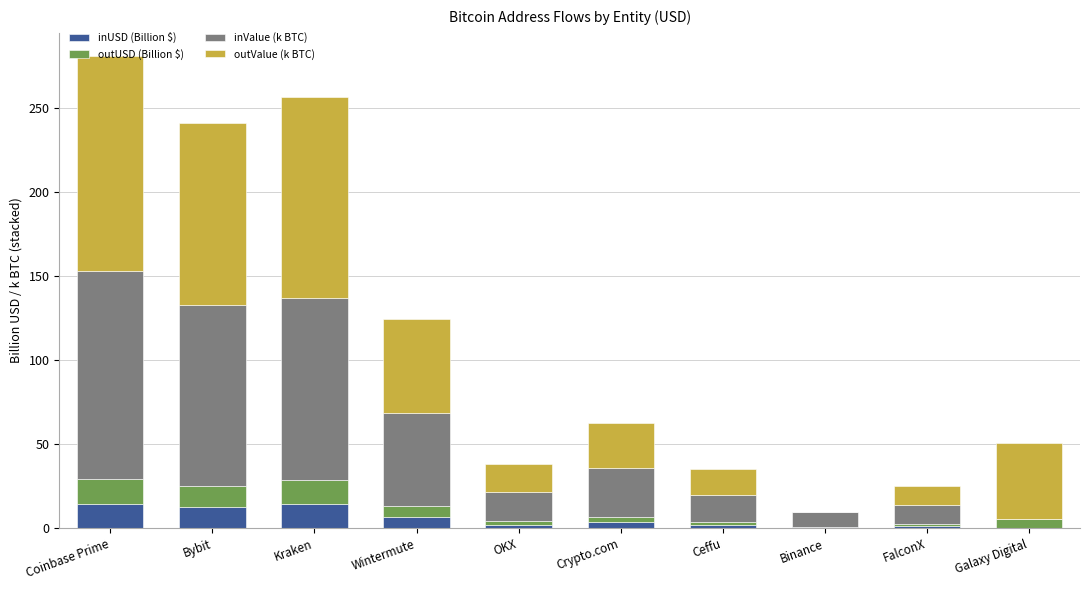

How many series are shown in this chart?

4